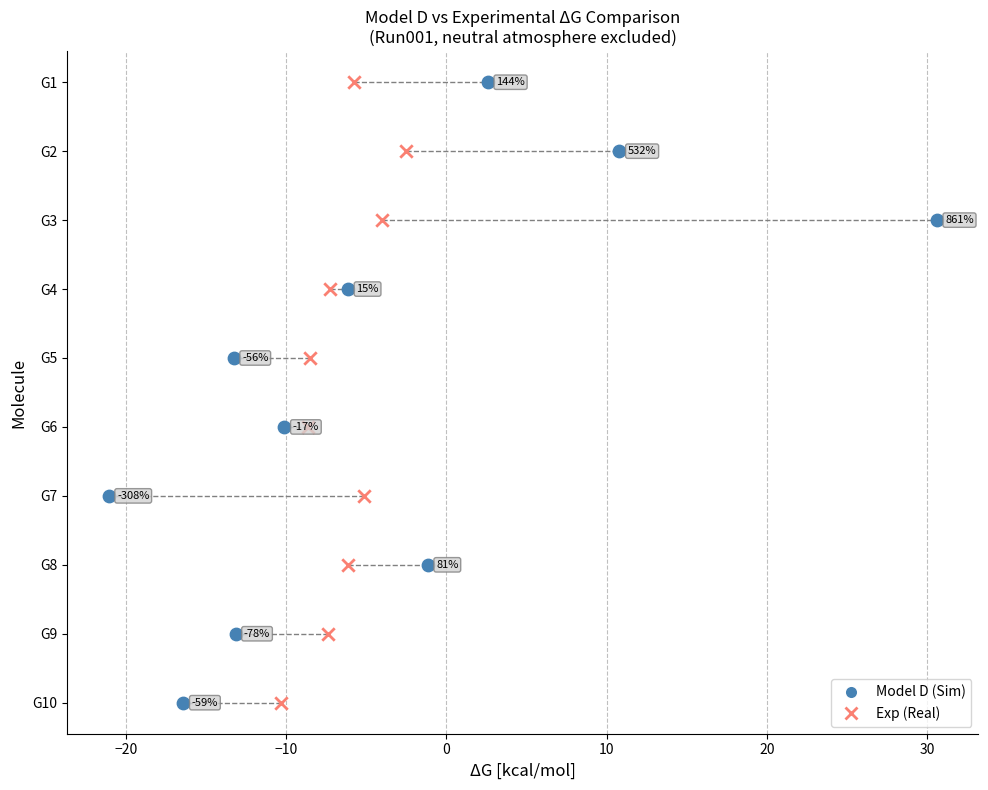

What are all the series names shown in the legend?

Model D (Sim), Exp (Real)